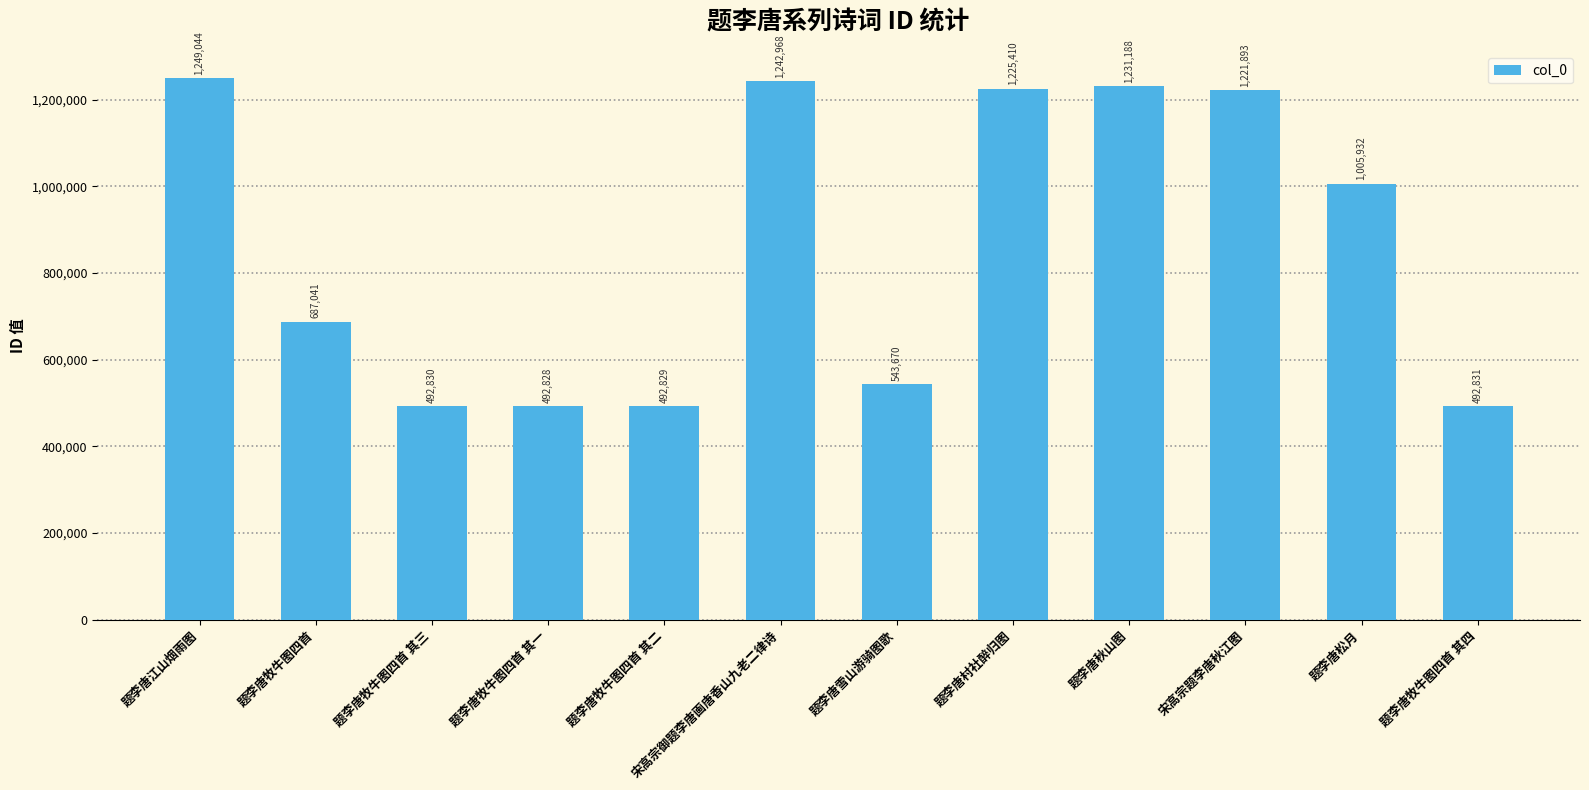

What is the ratio of the value at 题李唐江山烟雨图 to the value at 题李唐雪山游骑图歌?

2.3